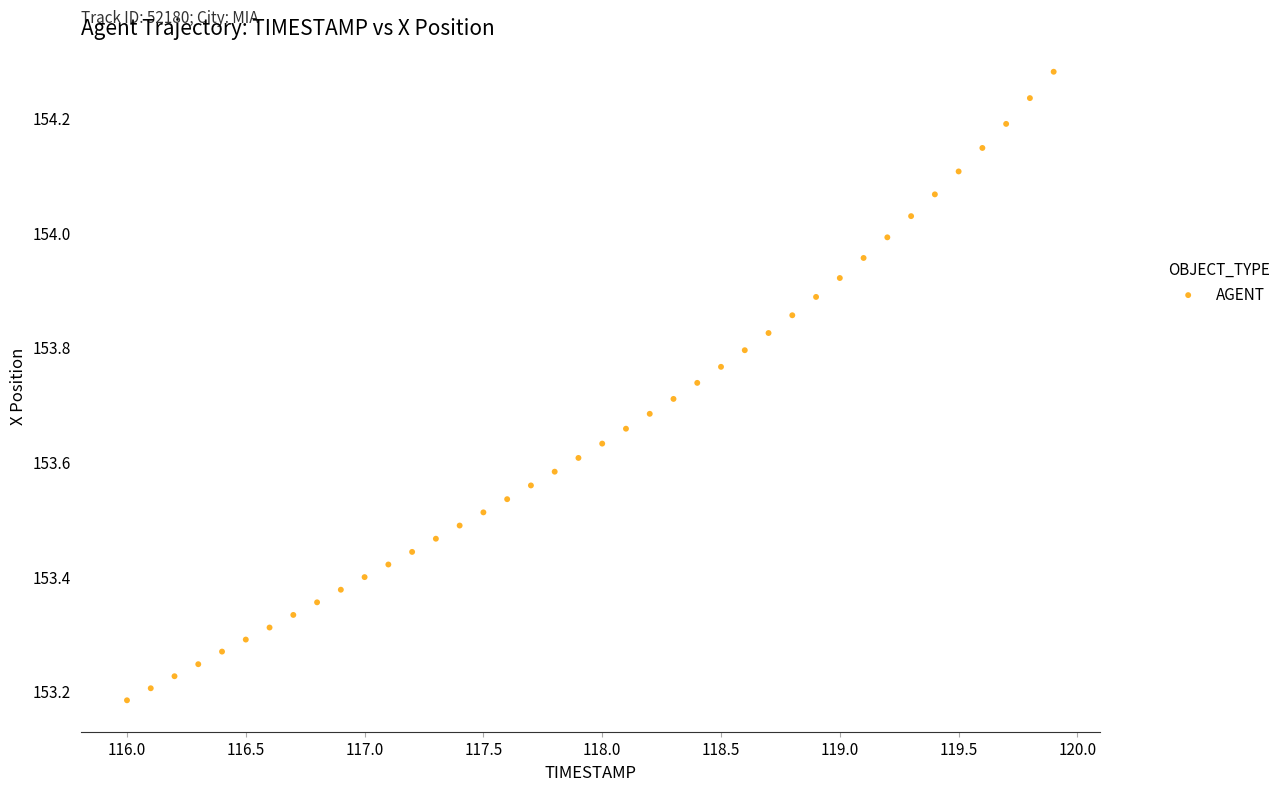

What is the range of Y values (max minus min)?

1.1